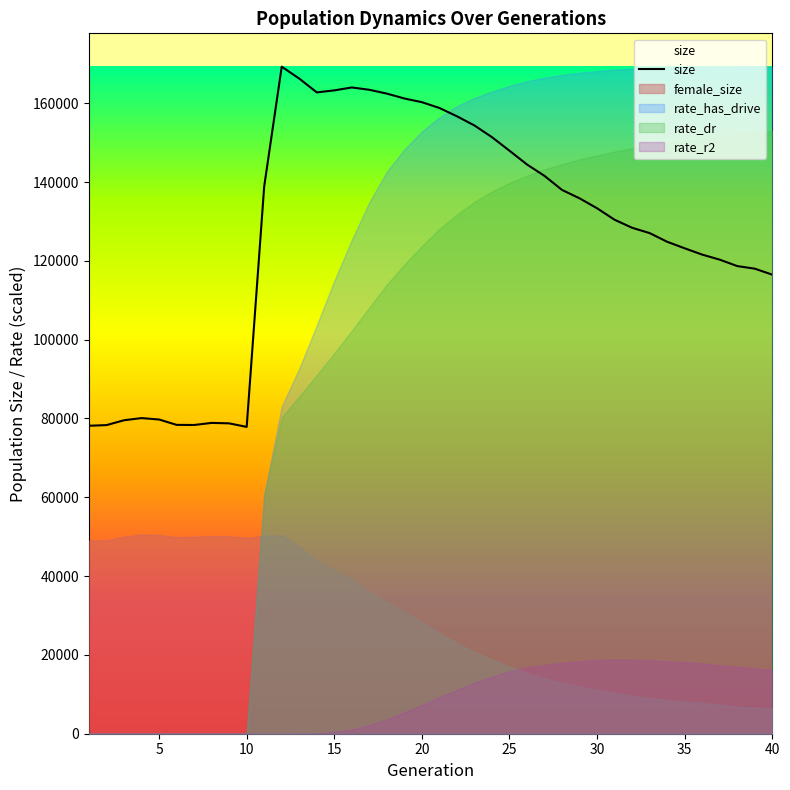

Which series has the largest range (max minus min)?

rate_has_drive